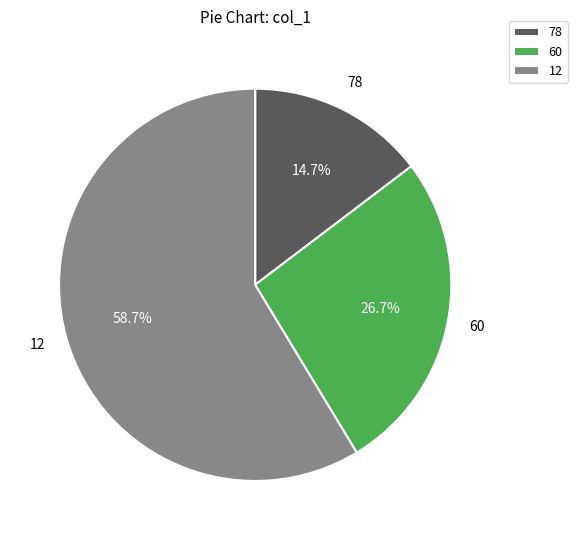

Which has a higher value, 12 or 78?

12